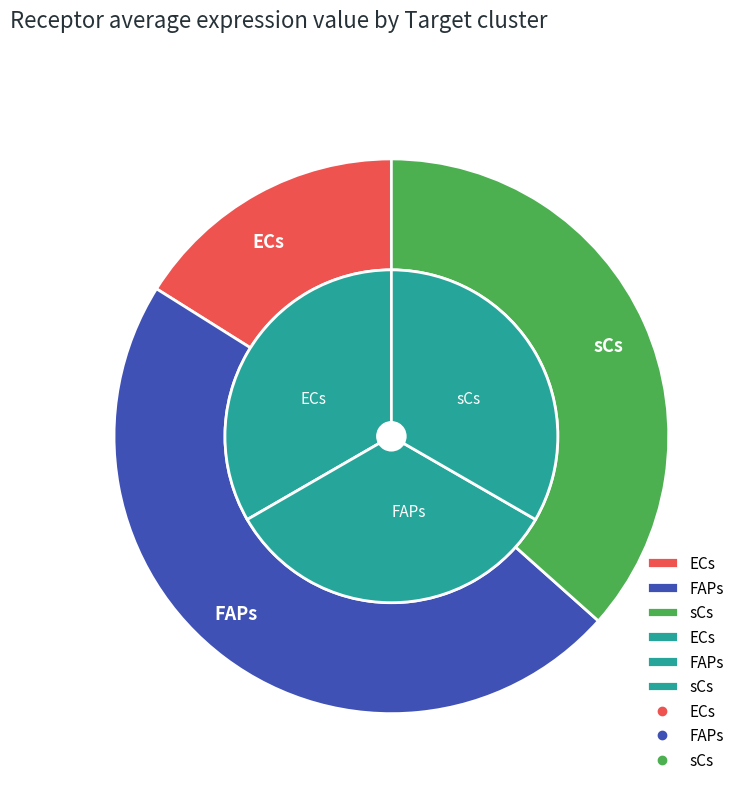

What portion of the pie excludes sCs?

63.4%